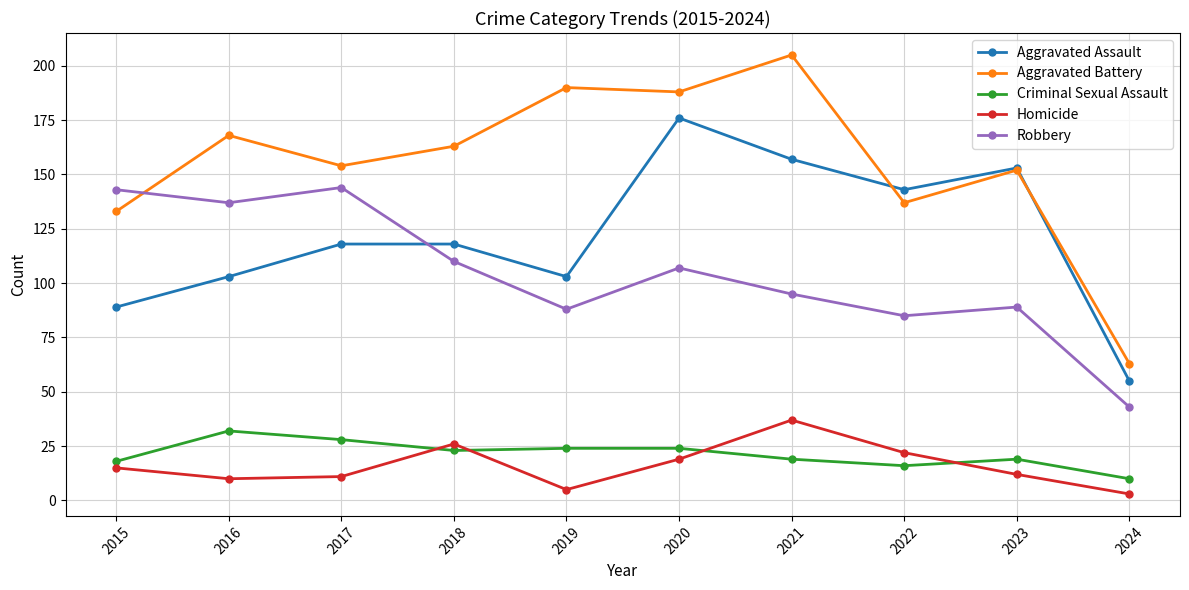

What is the value of the Criminal Sexual Assault point at the 6th from the left?

24